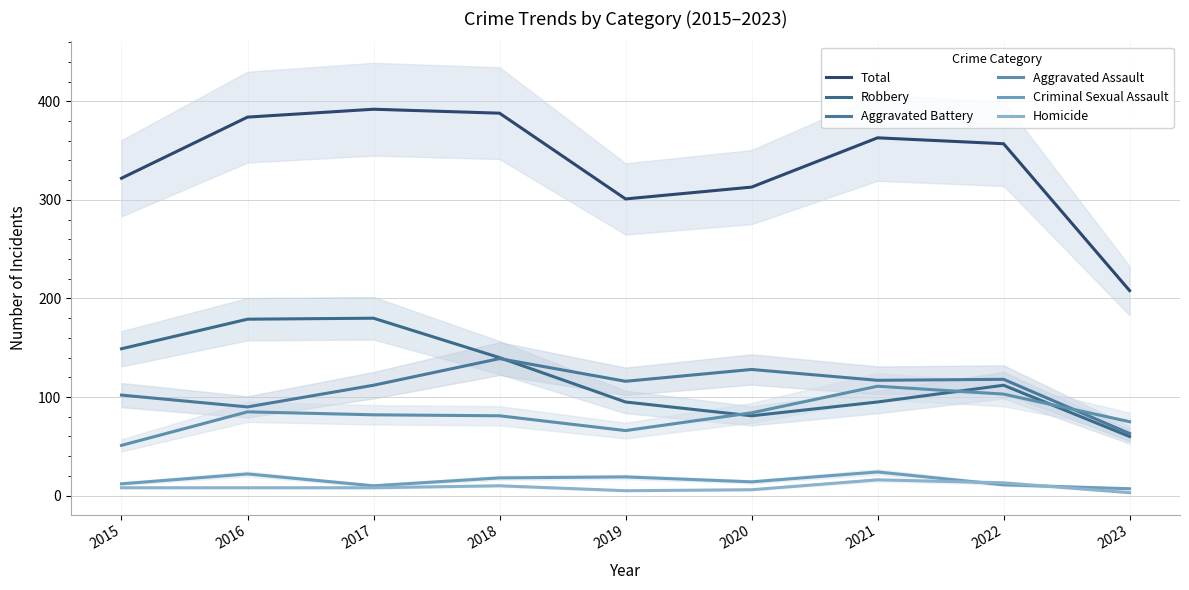

What is the difference between the Robbery values at 2017 and 2016?

1